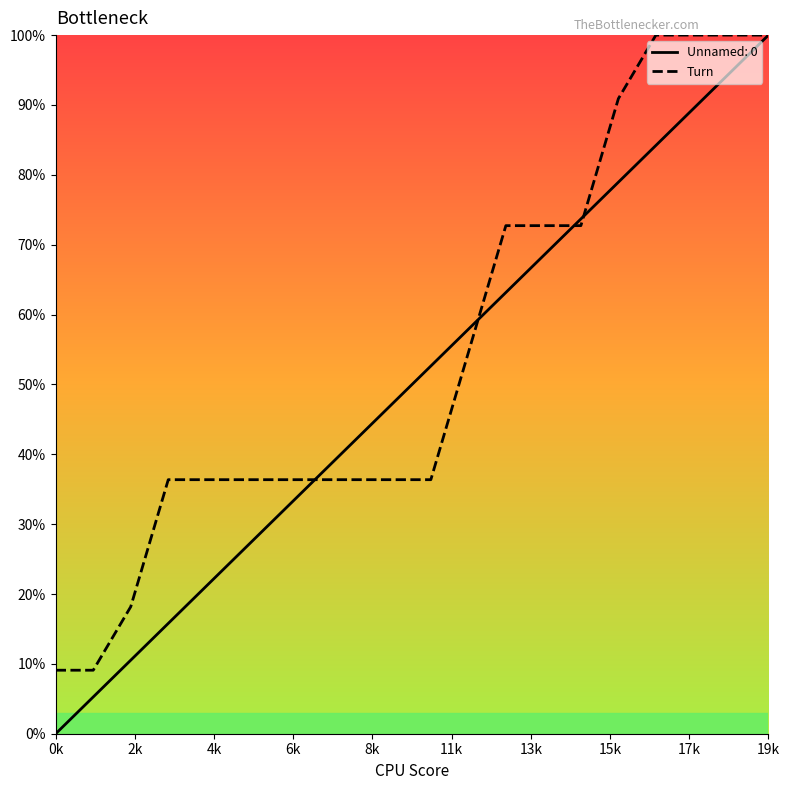

At which category is the sum across all series the highest?

19k